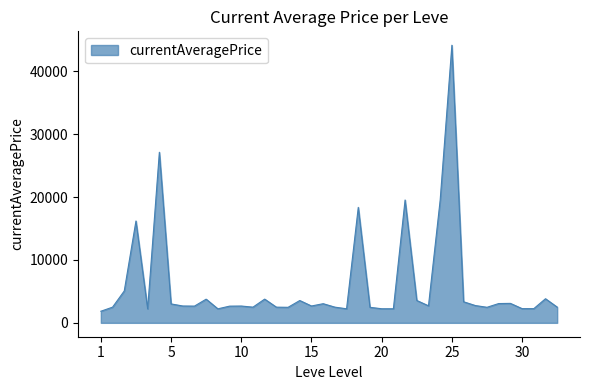

What is the minimum value shown in the chart?

1844.2